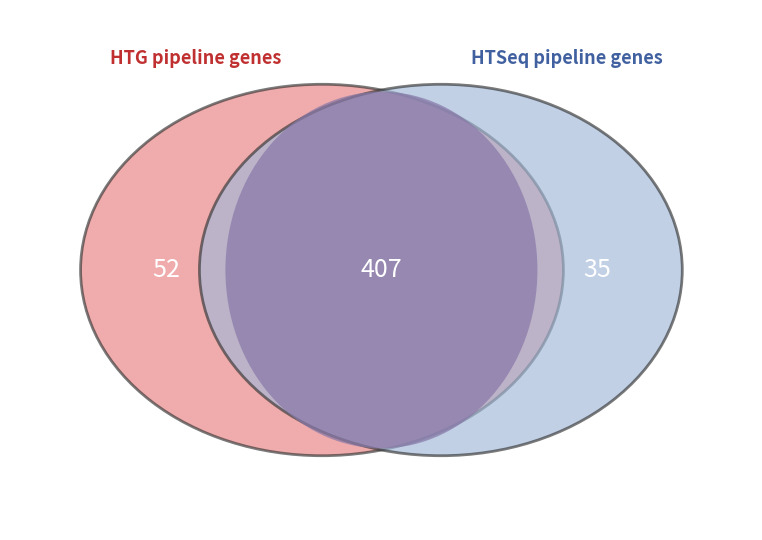

Is there any slice that represents more than half of the pie?

Yes